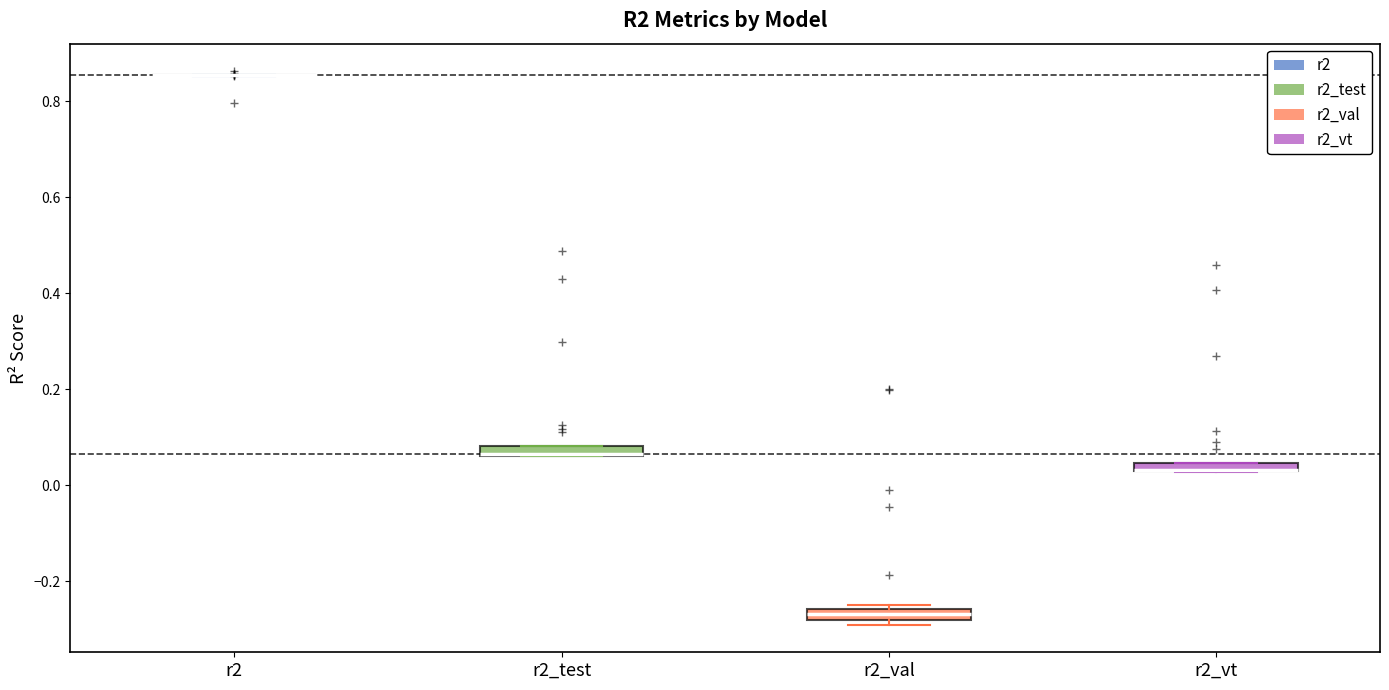

Where is the lower edge of the box for r2_vt on the y-axis? The values are not printed on the chart, so give them approximately, as read against the axis.

0.02